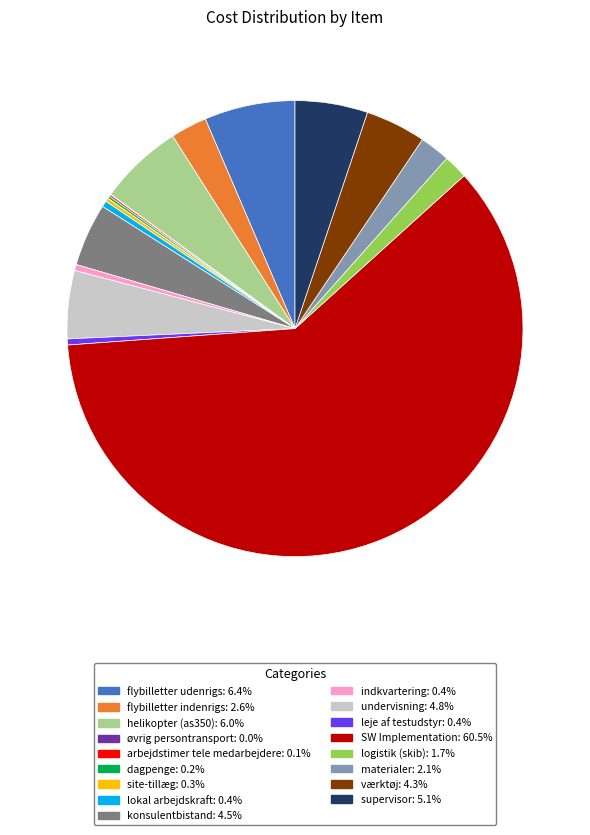

Which slice is the largest?

SW Implementation